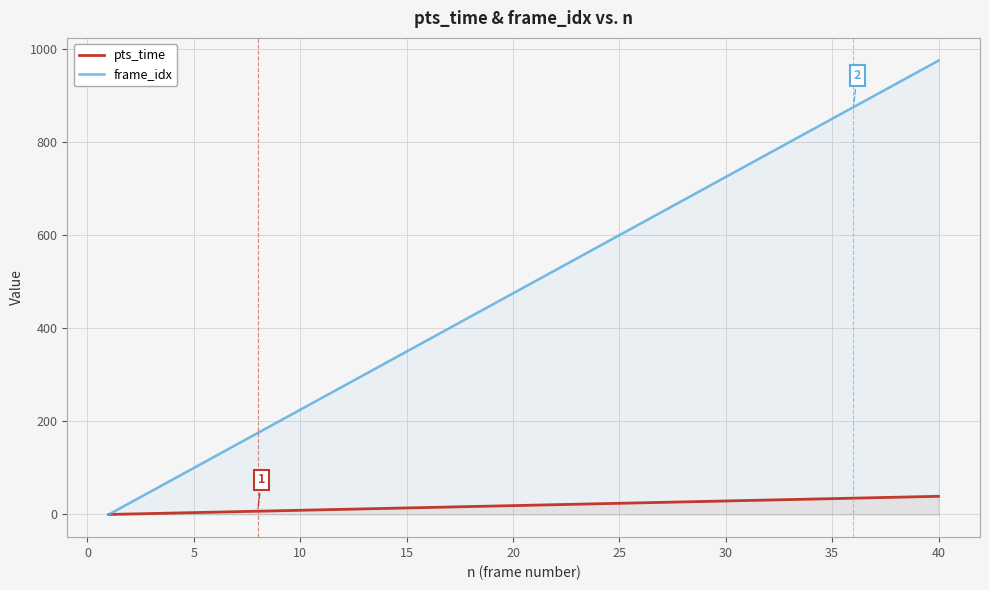

How many values in frame_idx are above zero?

39